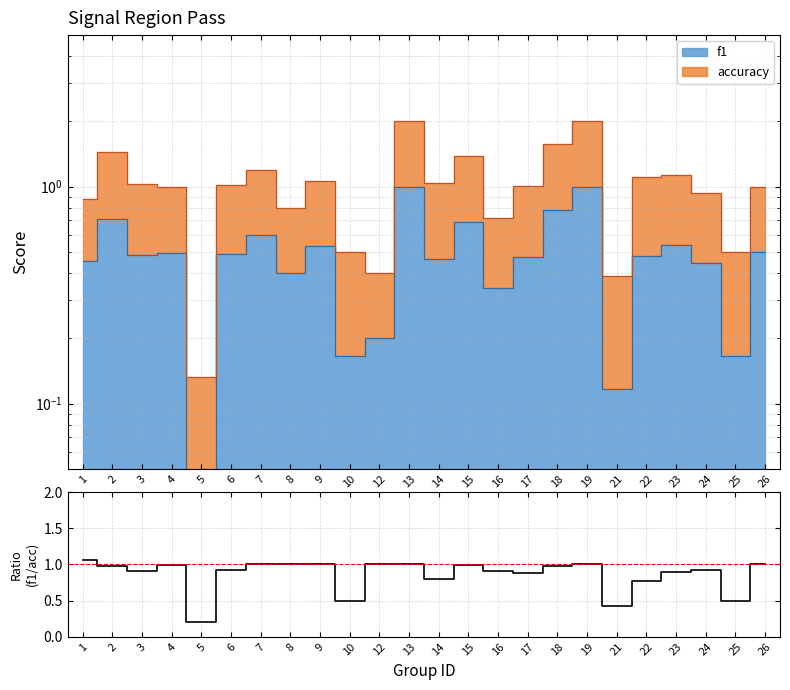

What is the maximum value shown in the chart?

1.1